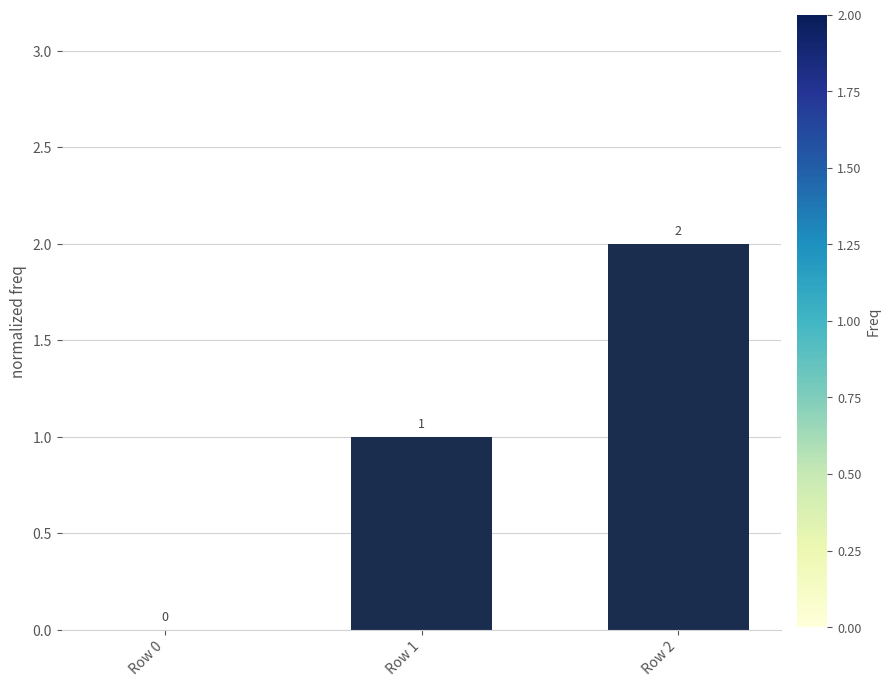

Does the chart contain stacked bars?

No